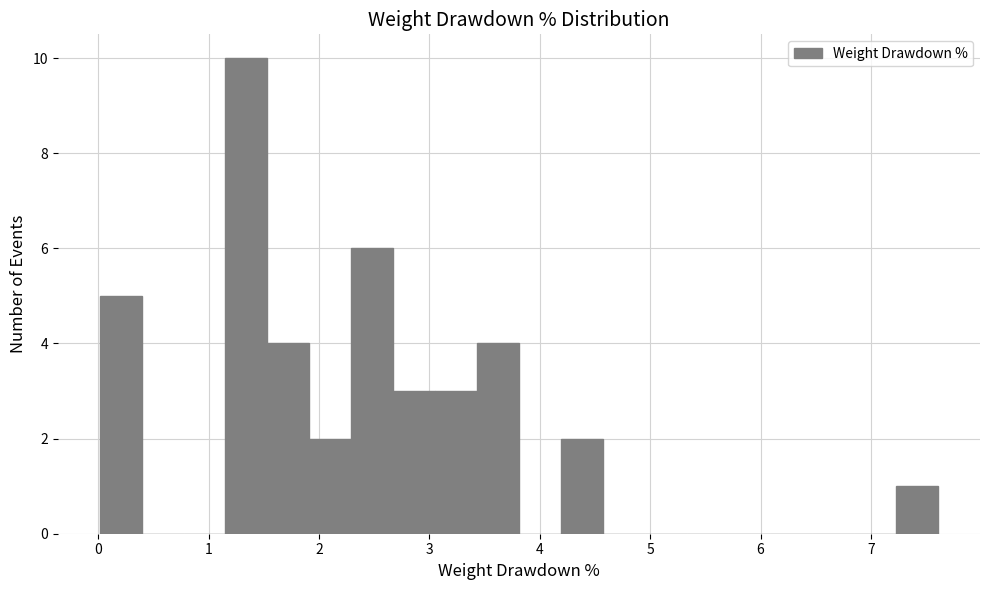

Read against the x-axis, roughly where is the centre of the tallest bar?

1.3